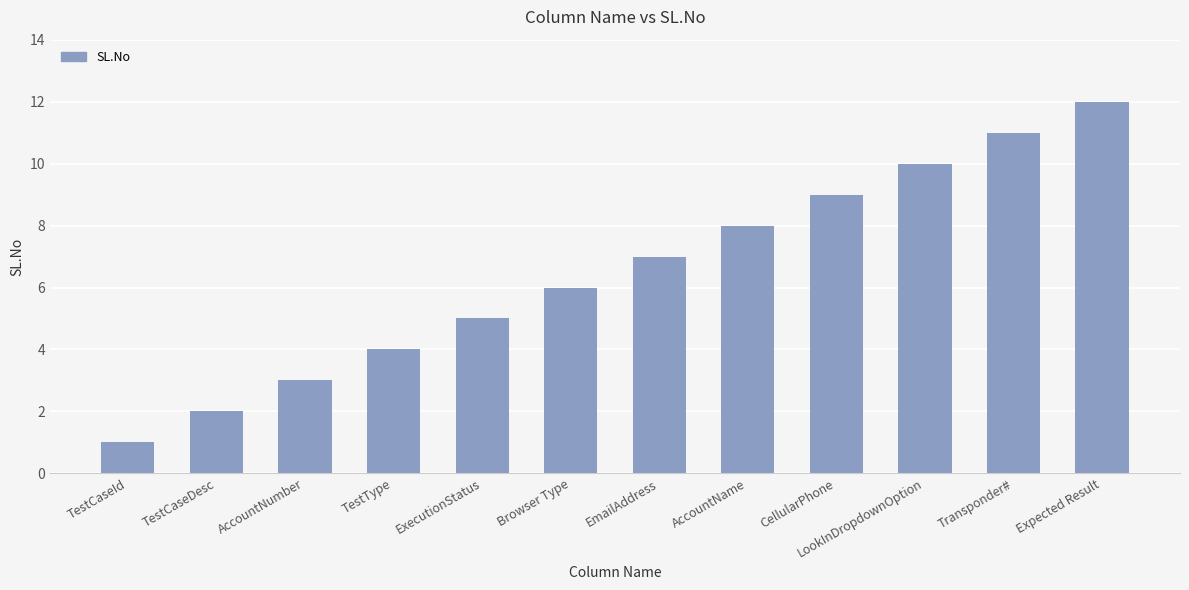

Read the value at TestType.

4